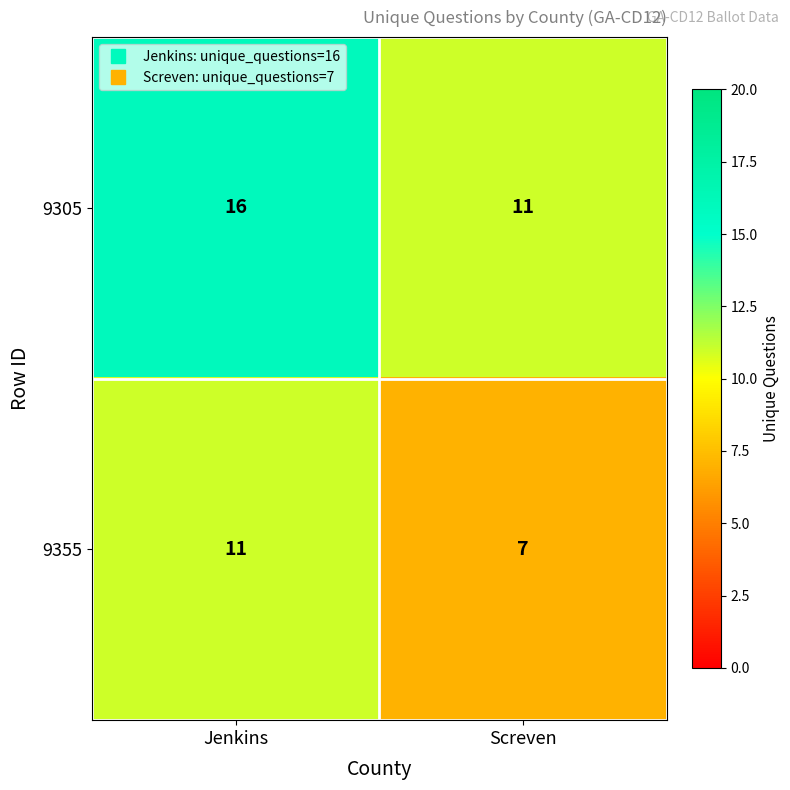

What is the difference between the maximum and minimum values in the 9305 series?

5